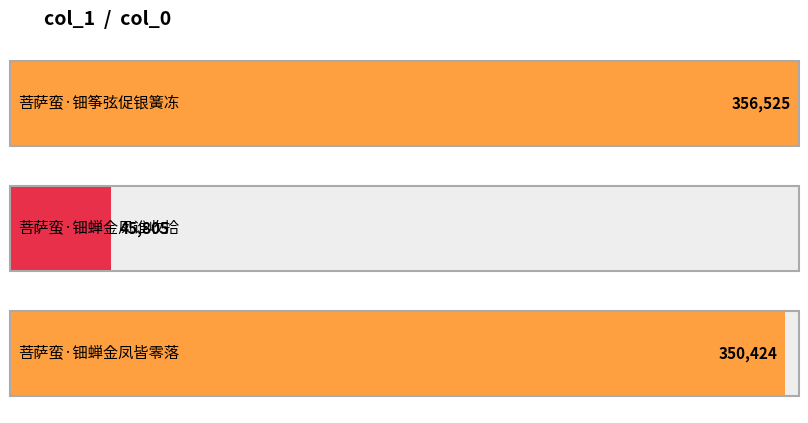

How many series are shown in this chart?

1